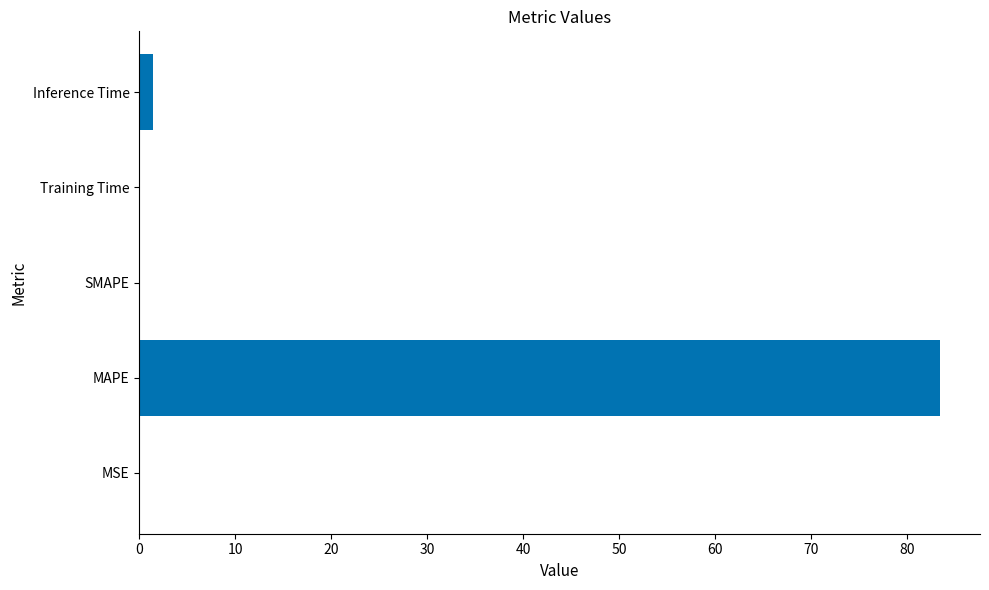

True or false: the data shows 0.0 at SMAPE.

True